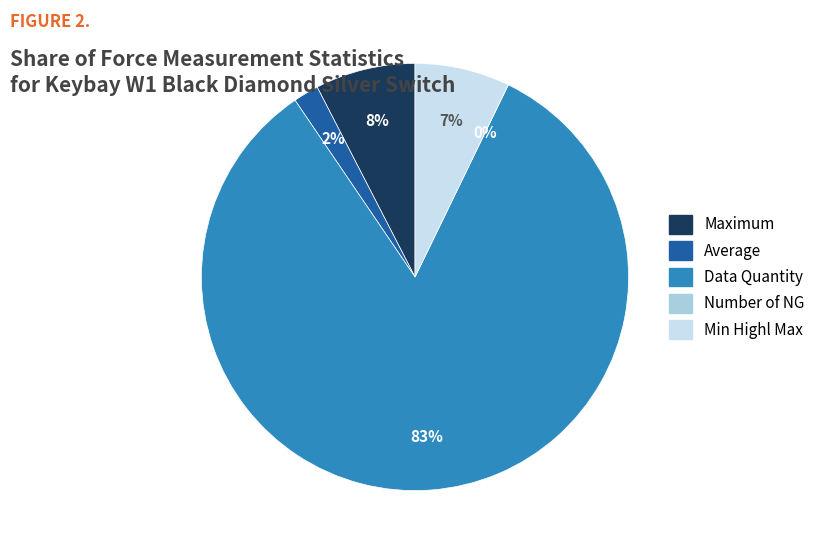

How many slices are in this pie chart?

5